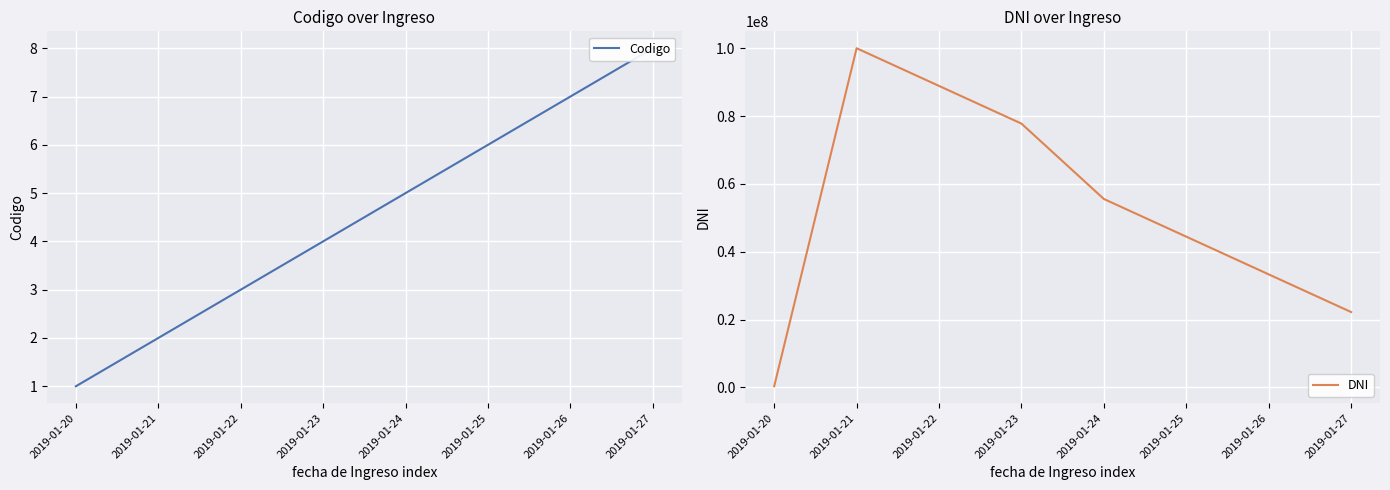

The value of DNI at 2019-01-20 is 180568. True or false?

False